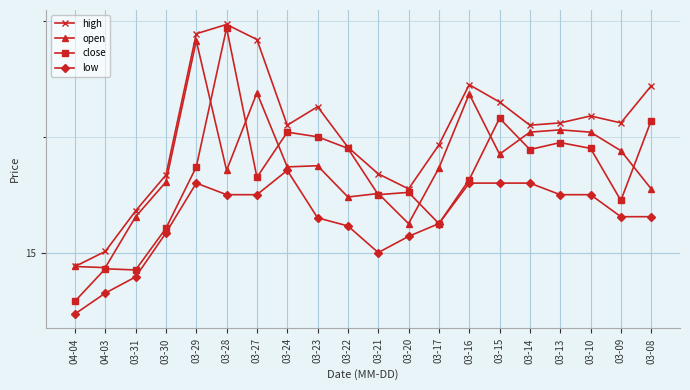

Does the chart have visible grid lines?

Yes